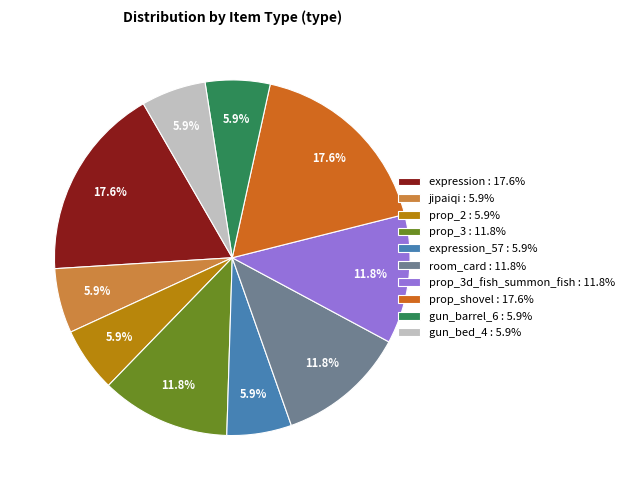

What is the ratio of the value at gun_barrel_6 : 5.9% to the value at expression_57 : 5.9%?

1.0